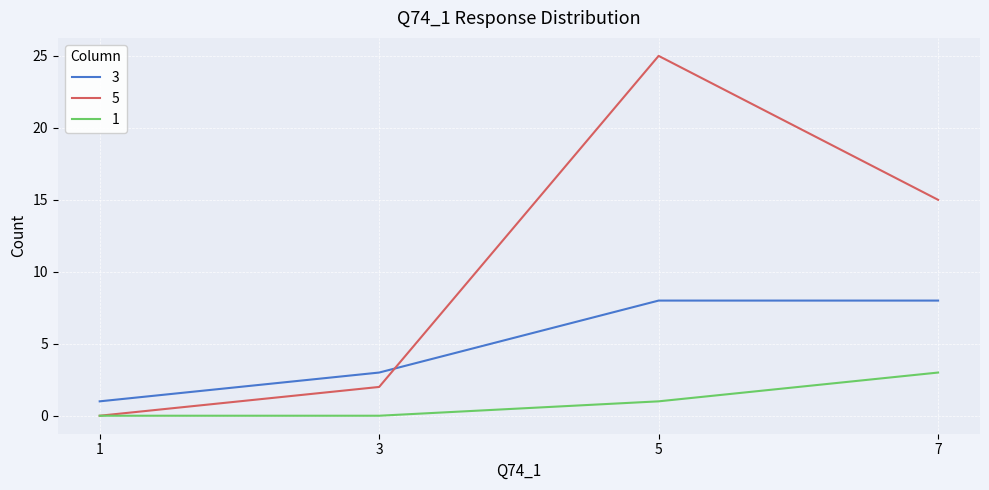

The 5 series shows 0 at 1. True or false?

True